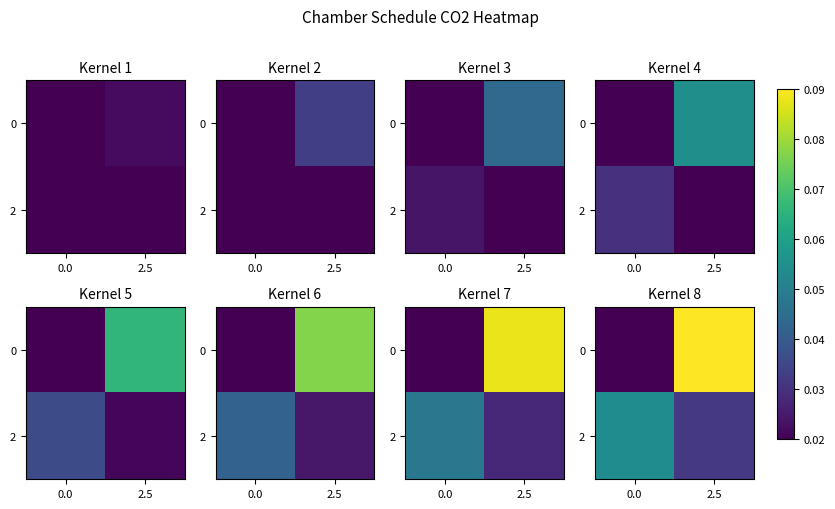

What is the sum of the 0 values at 2.5 and 0.0?

0.1